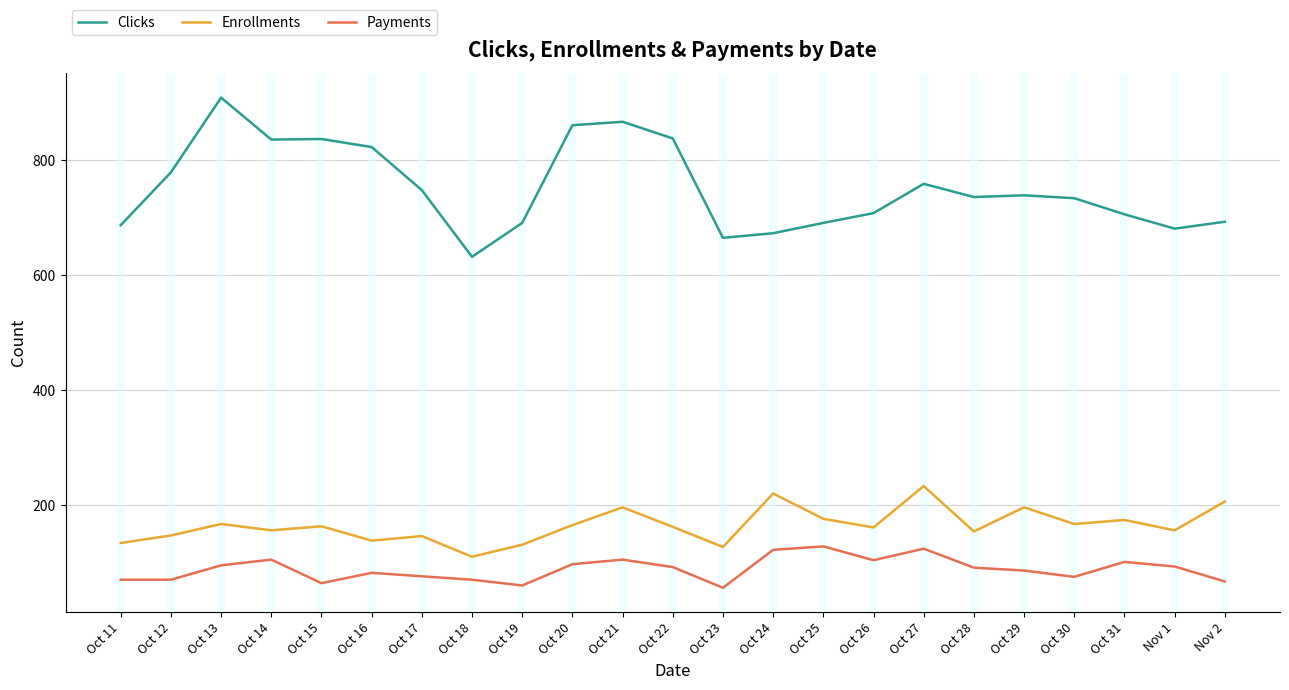

Which series has the largest total across all categories?

Clicks